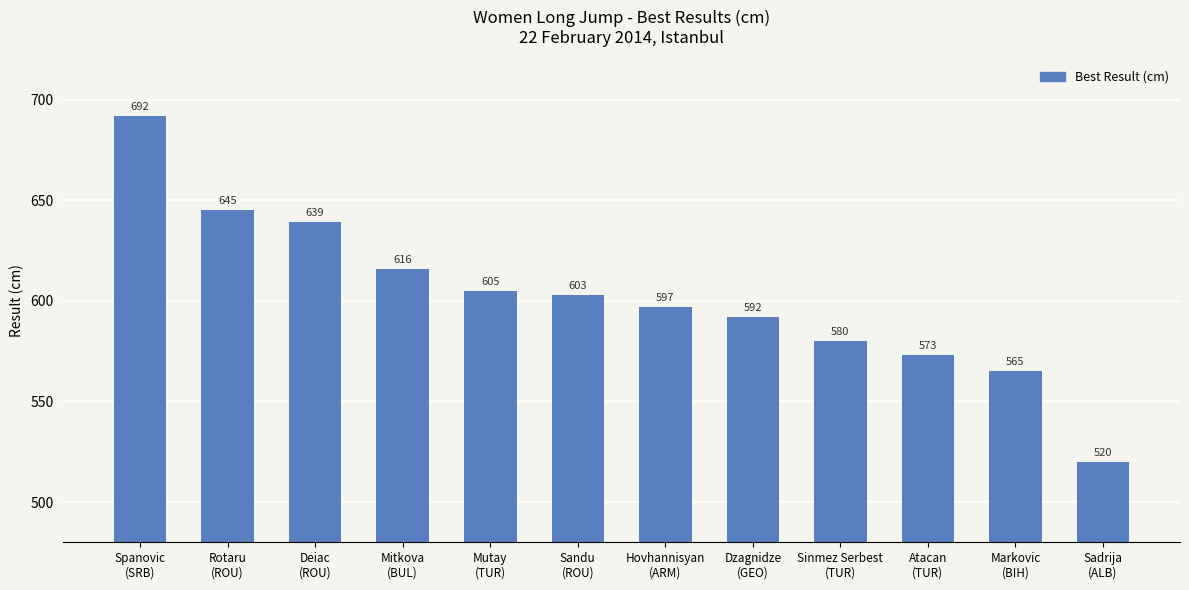

What position from the left is Sandu
(ROU)?

6